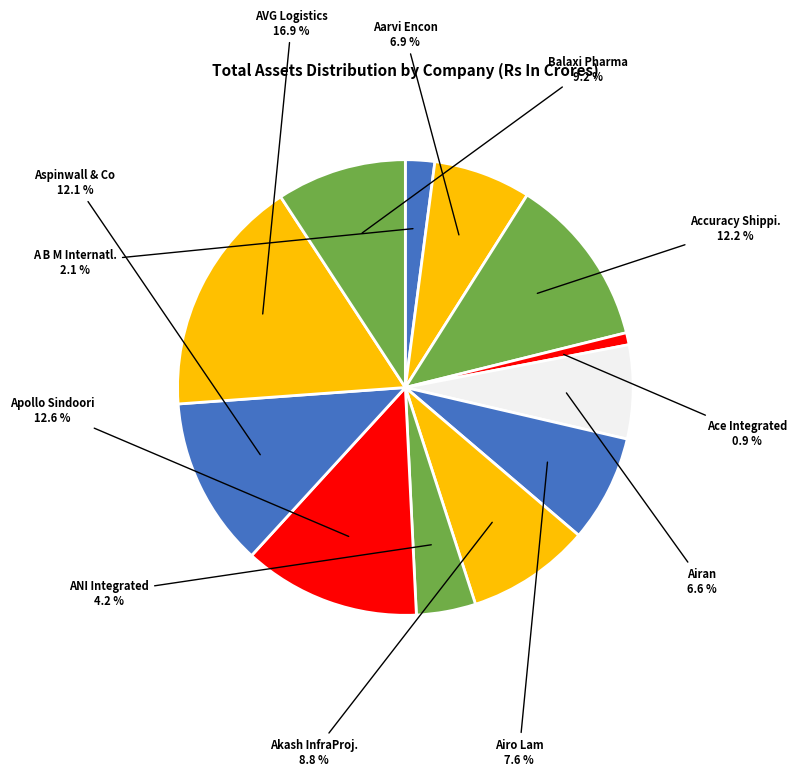

What is the ratio of the value at Apollo Sindoori to the value at Aspinwall & Co?

1.0